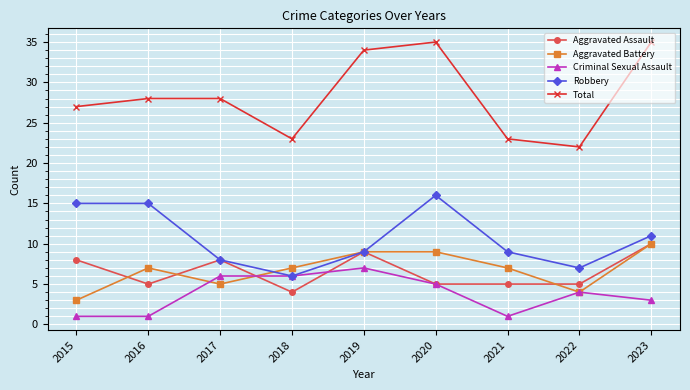

What is the smallest value displayed?

1